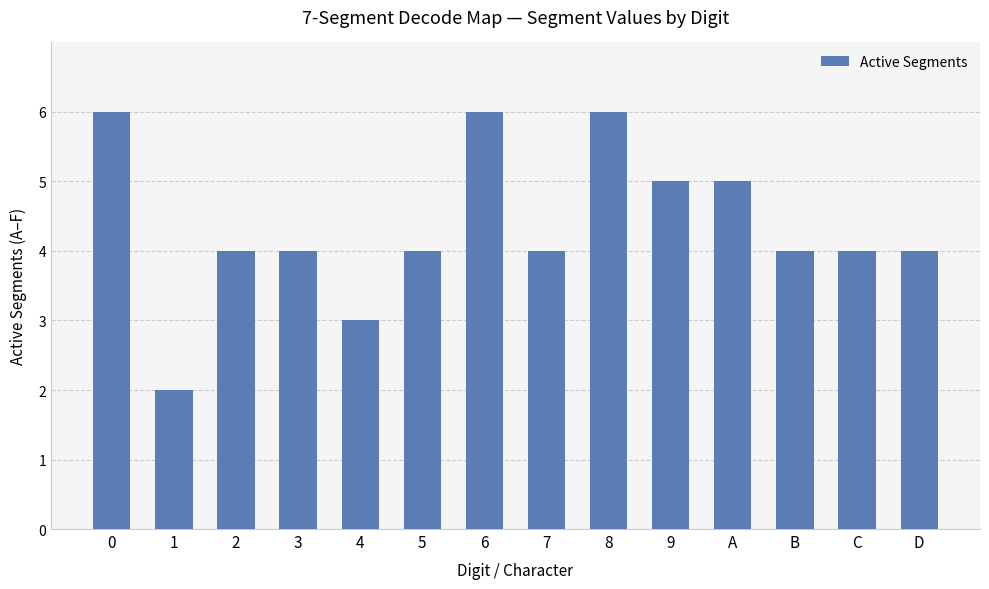

Is it true that the value at 4 is 4?

False